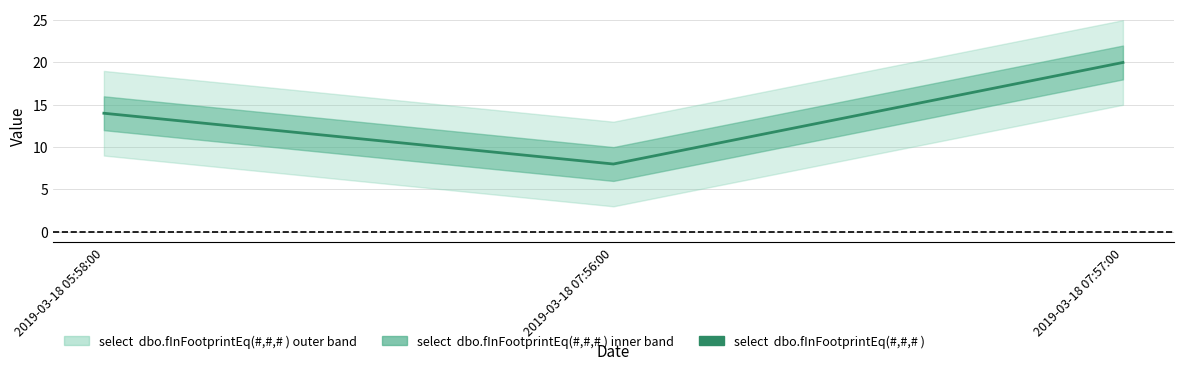

What is the label of the 2nd point from the left?

2019-03-18 07:56:00